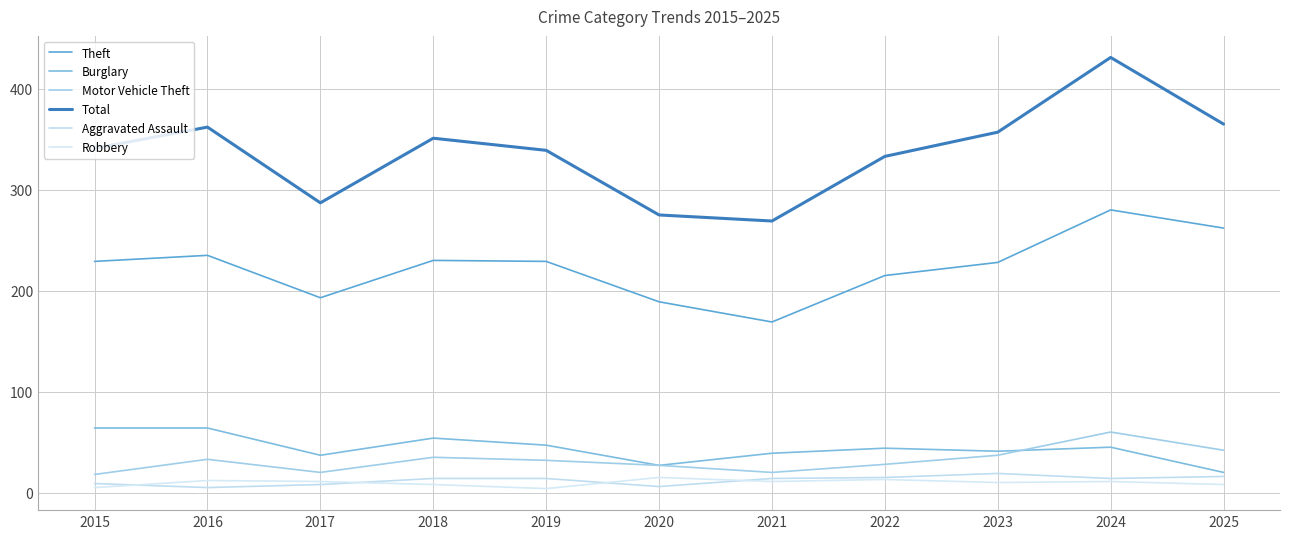

Is it true that Burglary equals 54 at 2018?

True